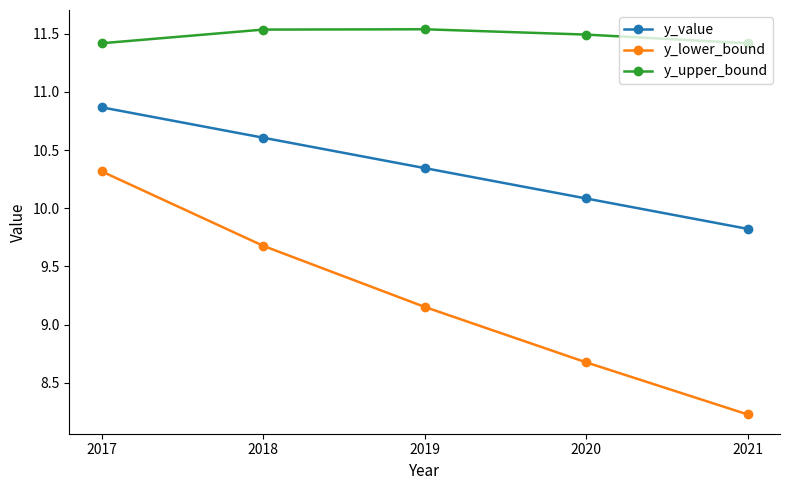

Where is y_lower_bound nearest to the value 9?

2019